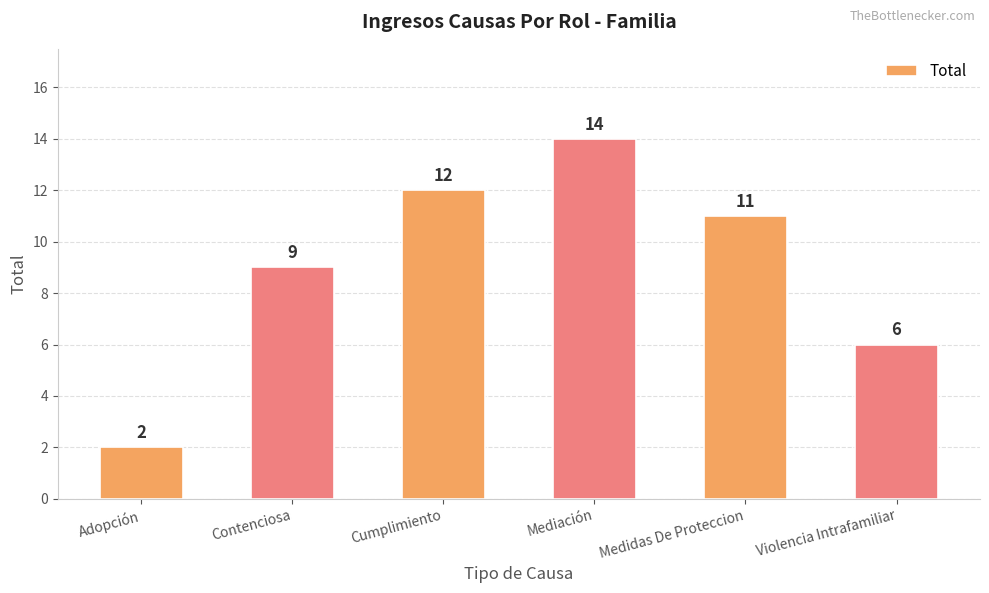

Rank the categories by value from highest to lowest.

Mediación, Cumplimiento, Medidas De Proteccion, Contenciosa, Violencia Intrafamiliar, Adopción